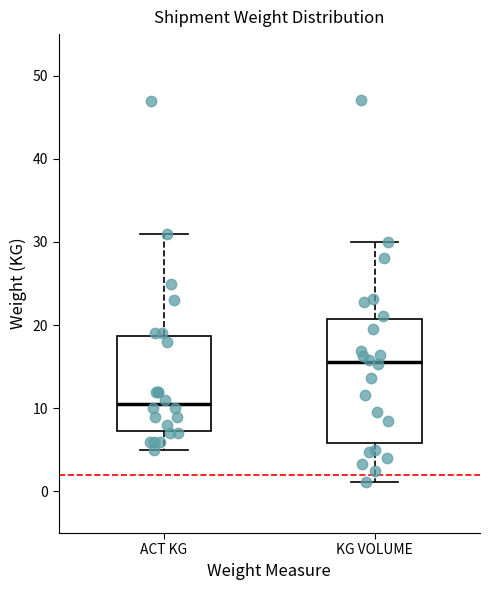

Which box is the tallest, from its lower edge to its upper edge?

KG VOLUME